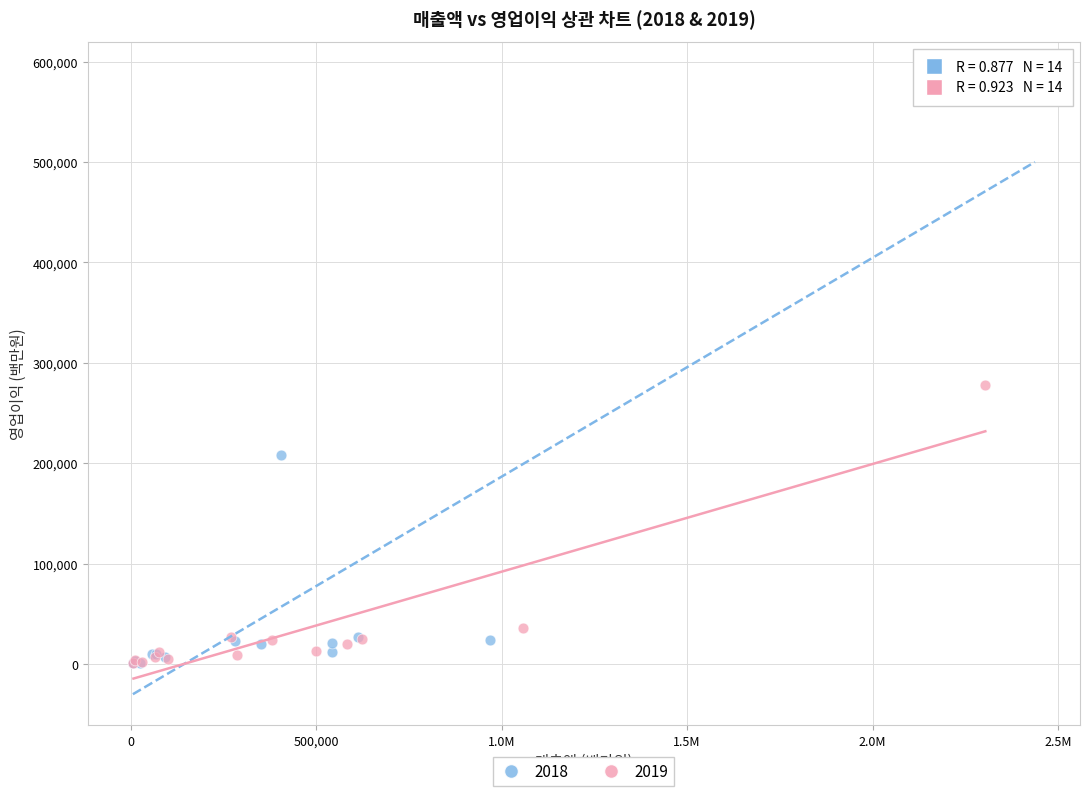

Which series contains the highest Y value?

2018